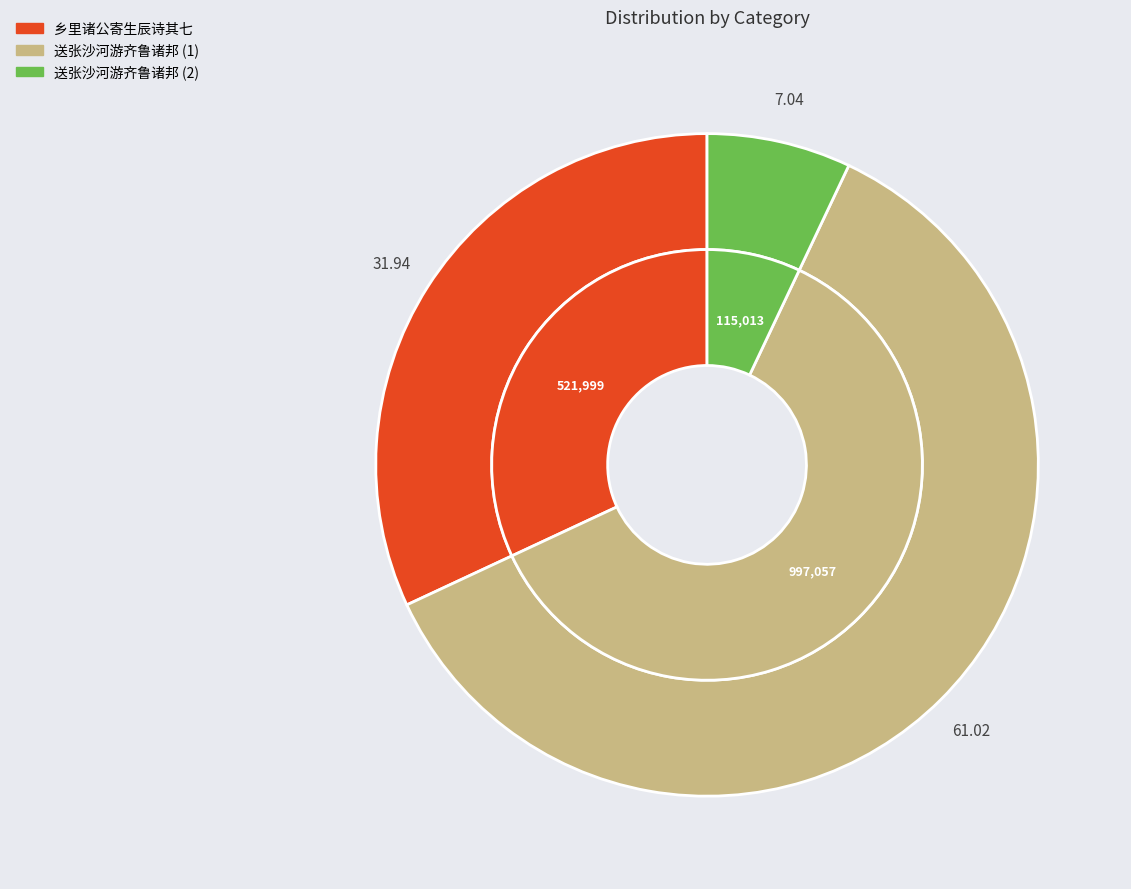

Does 送张沙河游齐鲁诸邦 account for over 50% of the chart?

No